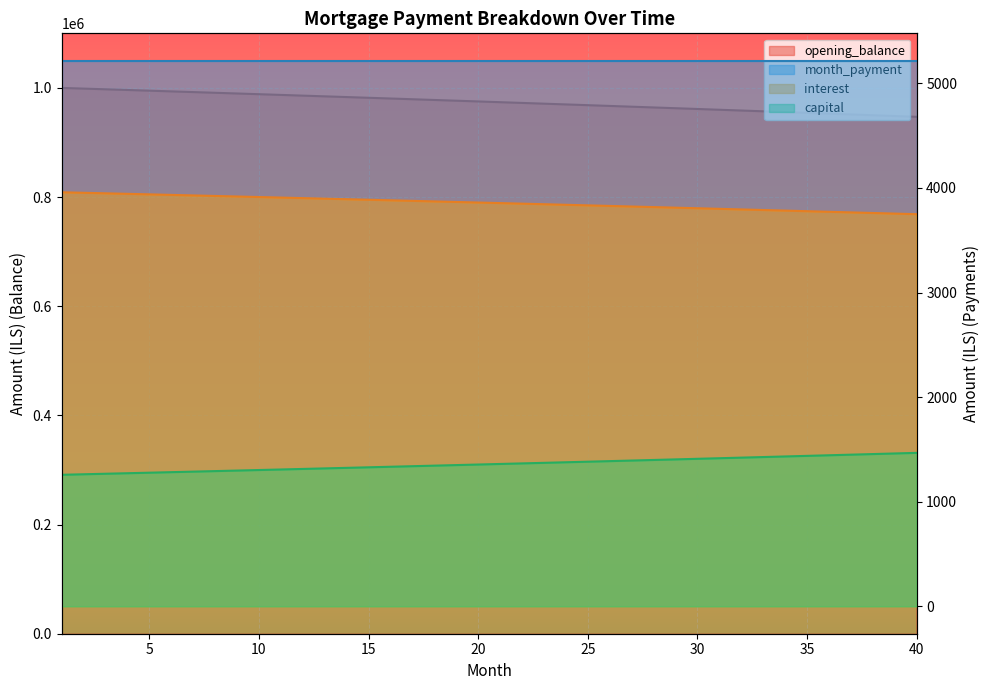

Reading left to right, what are all the values shown in this chart?

opening_balance: 1=1000000.0	2=998741.9	3=997478.7	4=996210.6	5=994937.5	6=993659.3	7=992376.1	8=991087.7	9=989794.3	10=988495.8	11=987192.1	12=985883.3	13=984569.2	14=983250.0	15=981925.6	16=980595.9	17=979261.0	18=977920.7	19=976575.2	20=975224.3	21=973868.1	22=972506.5	23=971139.6	24=969767.2	25=968389.4	26=967006.1	27=965617.4	28=964223.1	29=962823.4	30=961418.1	31=960007.2	32=958590.8	33=957168.7	34=955741.0	35=954307.7	36=952868.7	37=951424.0	38=949973.6	39=948517.4	40=947055.5
interest: 1=3958.3	2=3953.3	3=3948.3	4=3943.3	5=3938.3	6=3933.2	7=3928.2	8=3923.1	9=3917.9	10=3912.8	11=3907.6	12=3902.4	13=3897.2	14=3892.0	15=3886.8	16=3881.5	17=3876.2	18=3870.9	19=3865.6	20=3860.3	21=3854.9	22=3849.5	23=3844.1	24=3838.7	25=3833.2	26=3827.7	27=3822.2	28=3816.7	29=3811.2	30=3805.6	31=3800.0	32=3794.4	33=3788.8	34=3783.1	35=3777.5	36=3771.8	37=3766.1	38=3760.3	39=3754.6	40=3748.8
capital: 1=1258.1	2=1263.1	3=1268.1	4=1273.1	5=1278.2	6=1283.2	7=1288.3	8=1293.4	9=1298.5	10=1303.7	11=1308.8	12=1314.0	13=1319.2	14=1324.4	15=1329.7	16=1335.0	17=1340.2	18=1345.5	19=1350.9	20=1356.2	21=1361.6	22=1367.0	23=1372.4	24=1377.8	25=1383.3	26=1388.7	27=1394.2	28=1399.8	29=1405.3	30=1410.9	31=1416.4	32=1422.0	33=1427.7	34=1433.3	35=1439.0	36=1444.7	37=1450.4	38=1456.2	39=1461.9	40=1467.7